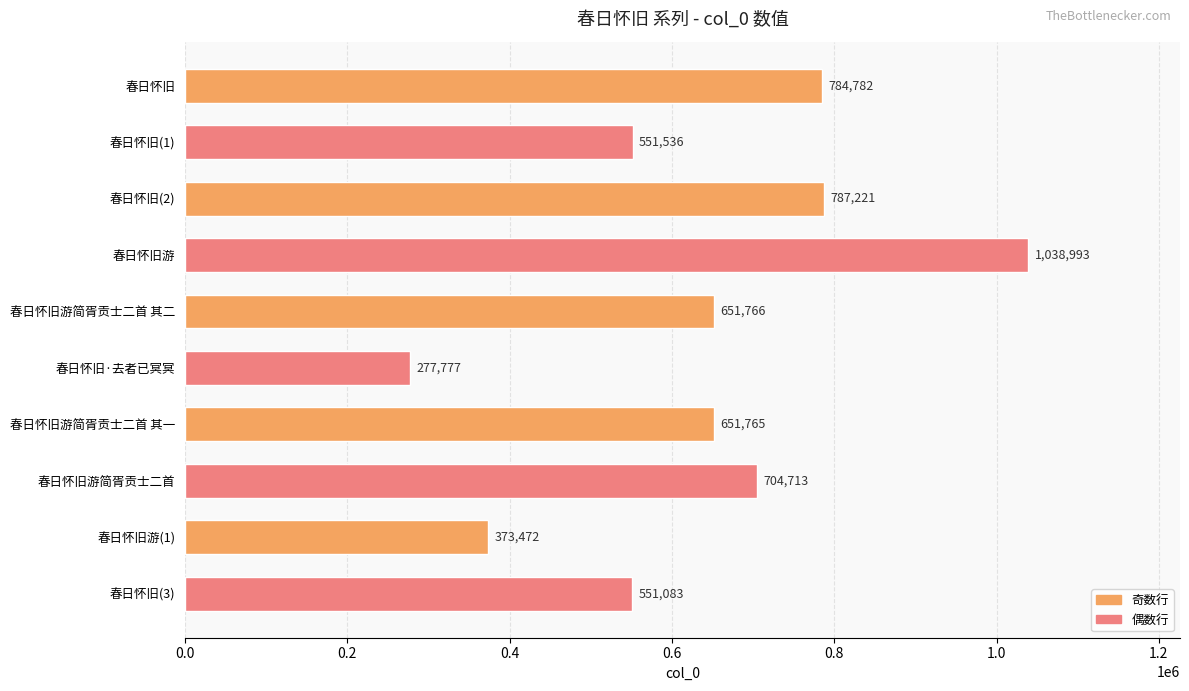

Reading top to bottom, extract all data points from this chart.

784782	551536	787221	1038993	651766	277777	651765	704713	373472	551083